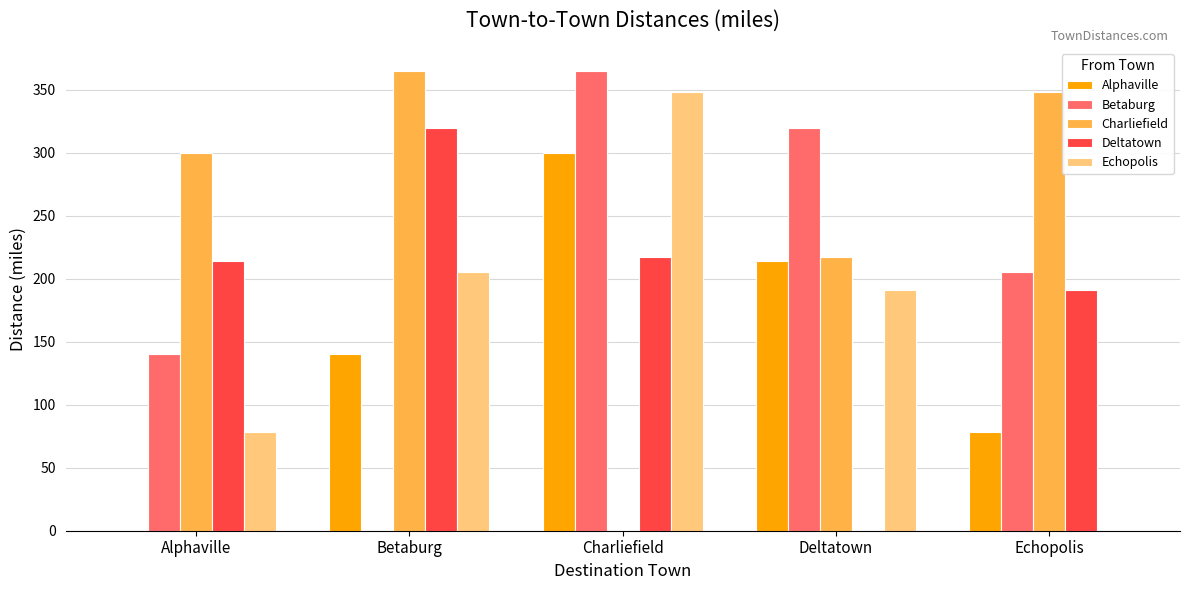

Are the bars grouped side by side (vs. stacked)?

Yes